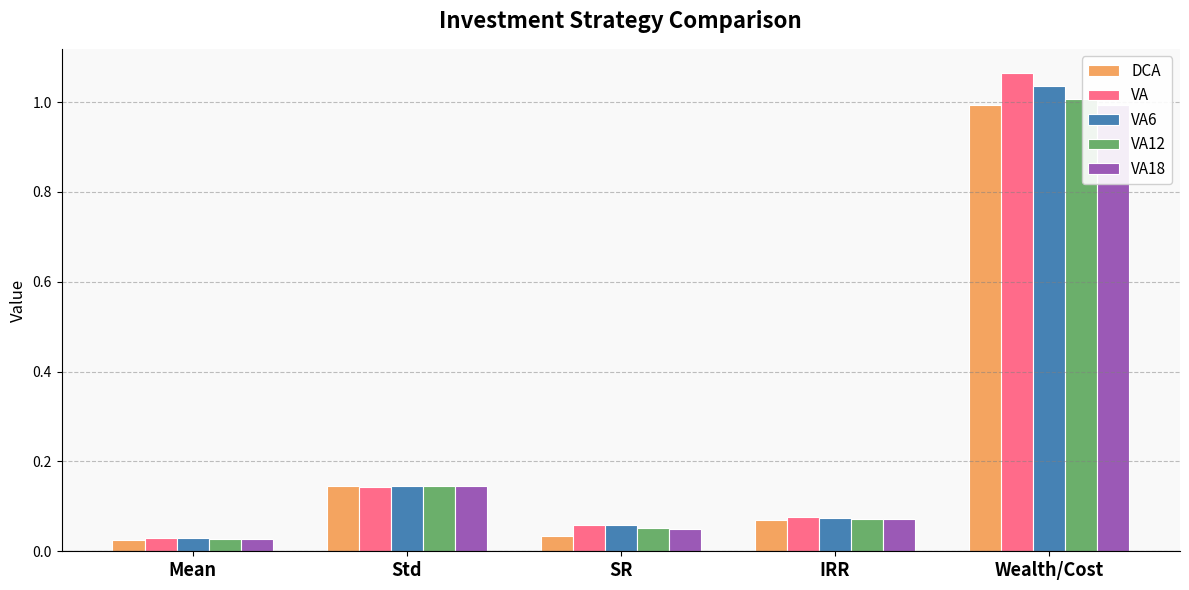

Reading right to left, list all the values displayed in this chart.

DCA: Wealth/Cost=1.0	IRR=0.1	SR=0.0	Std=0.1	Mean=0.0
VA: Wealth/Cost=1.1	IRR=0.1	SR=0.1	Std=0.1	Mean=0.0
VA6: Wealth/Cost=1.0	IRR=0.1	SR=0.1	Std=0.1	Mean=0.0
VA12: Wealth/Cost=1.0	IRR=0.1	SR=0.1	Std=0.1	Mean=0.0
VA18: Wealth/Cost=1.0	IRR=0.1	SR=0.0	Std=0.1	Mean=0.0